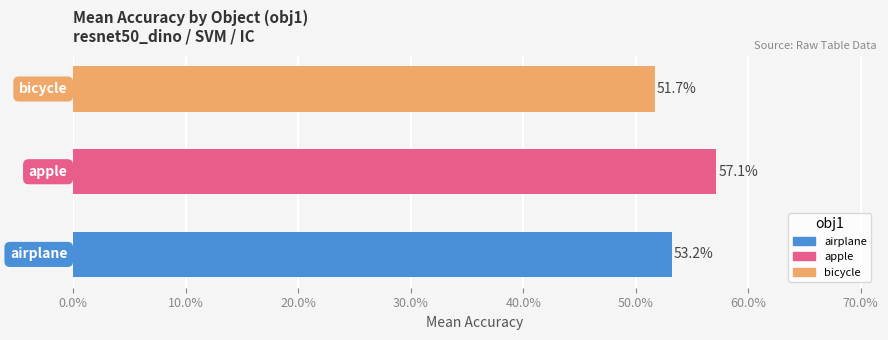

What is the maximum value shown in the chart?

0.6